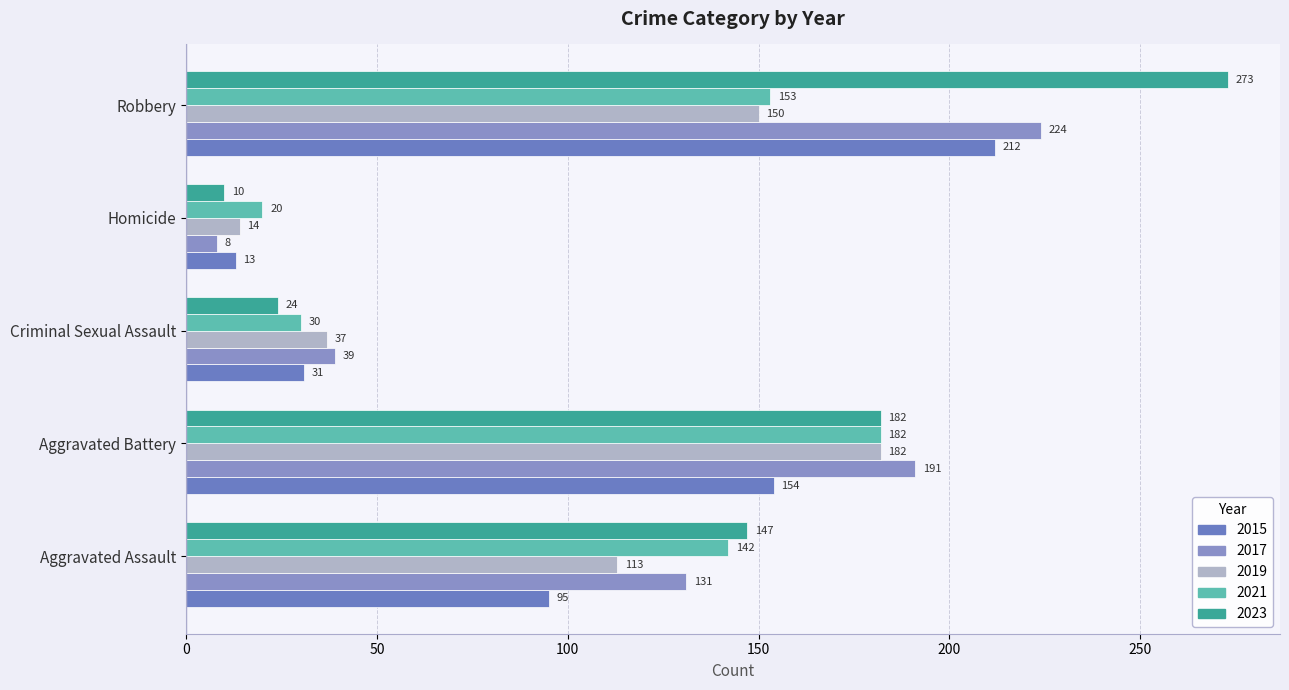

How many values in the 2023 series are below 147?

2